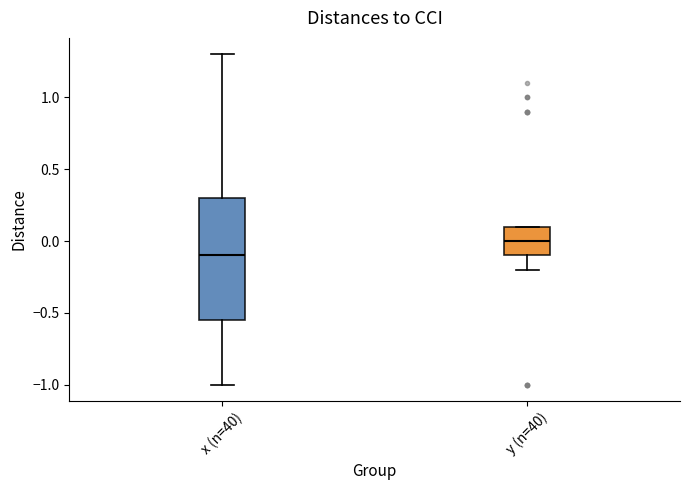

Comparing the boxes themselves (not the whiskers), which one is the tallest?

x (n=40)